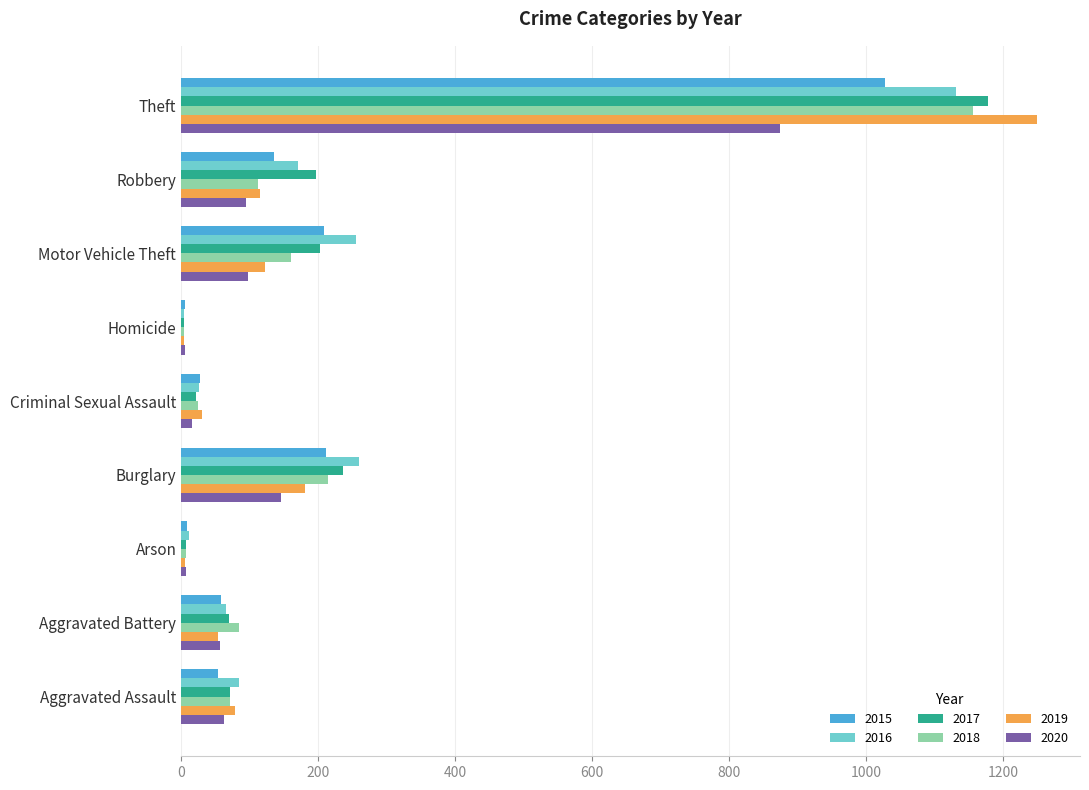

What is the difference between the maximum and minimum values in the 2018 series?

1152